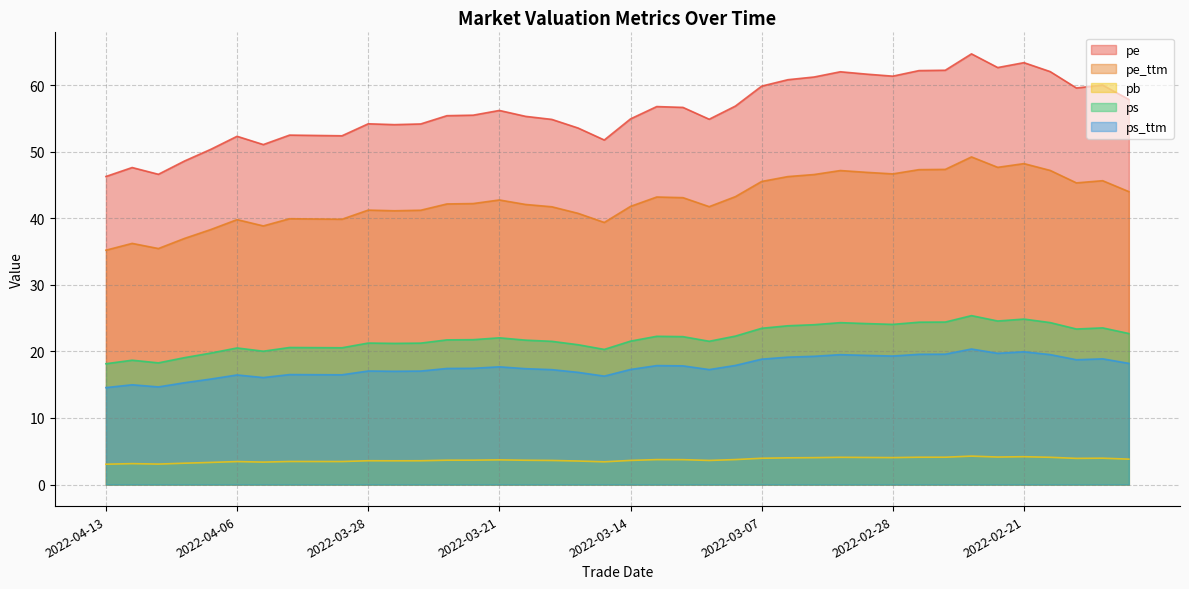

What is the average value of the pb series?

3.7